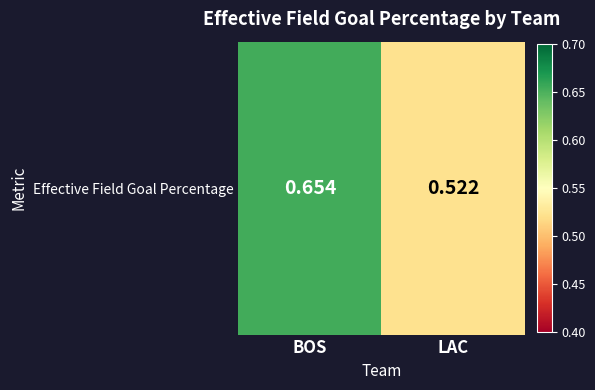

Reading left to right, what are all the values shown in this chart?

BOS=0.7	LAC=0.5